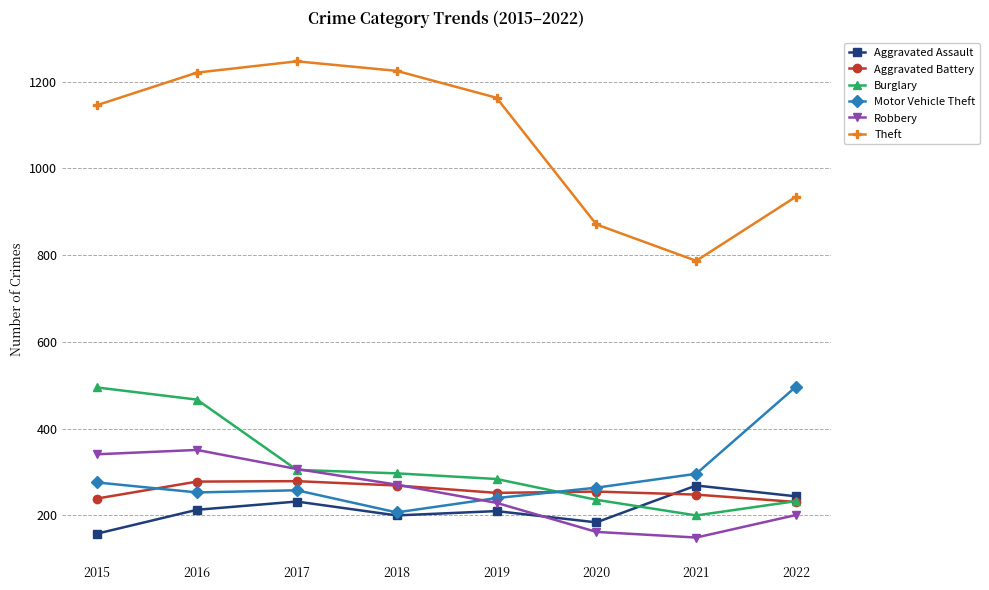

At which label does Aggravated Assault reach its peak?

2021